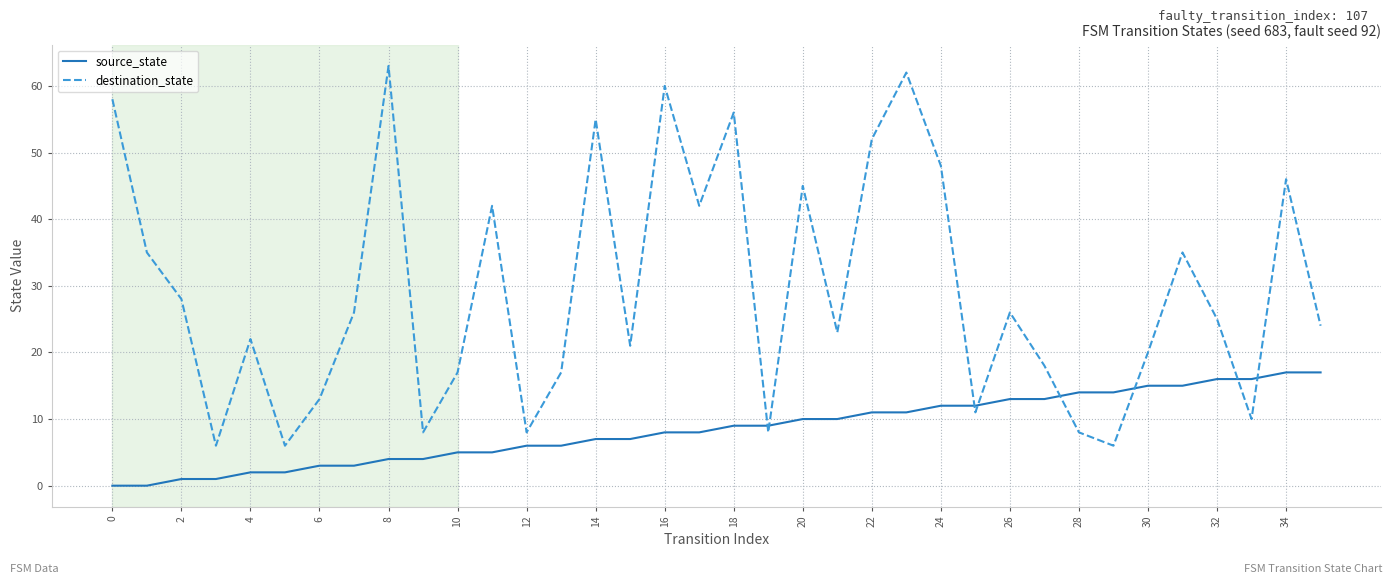

How many categories are shown in the chart?

36